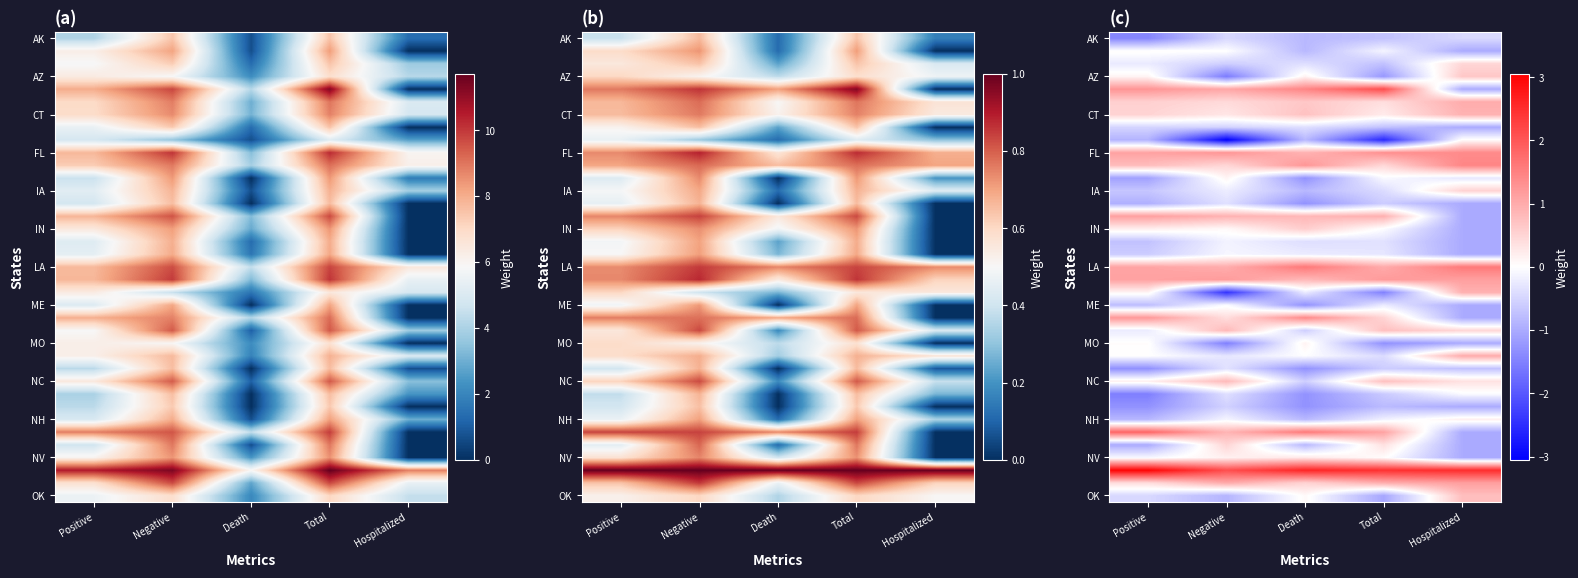

True or false: FL has a value of 1.4 at Hospitalized.

True